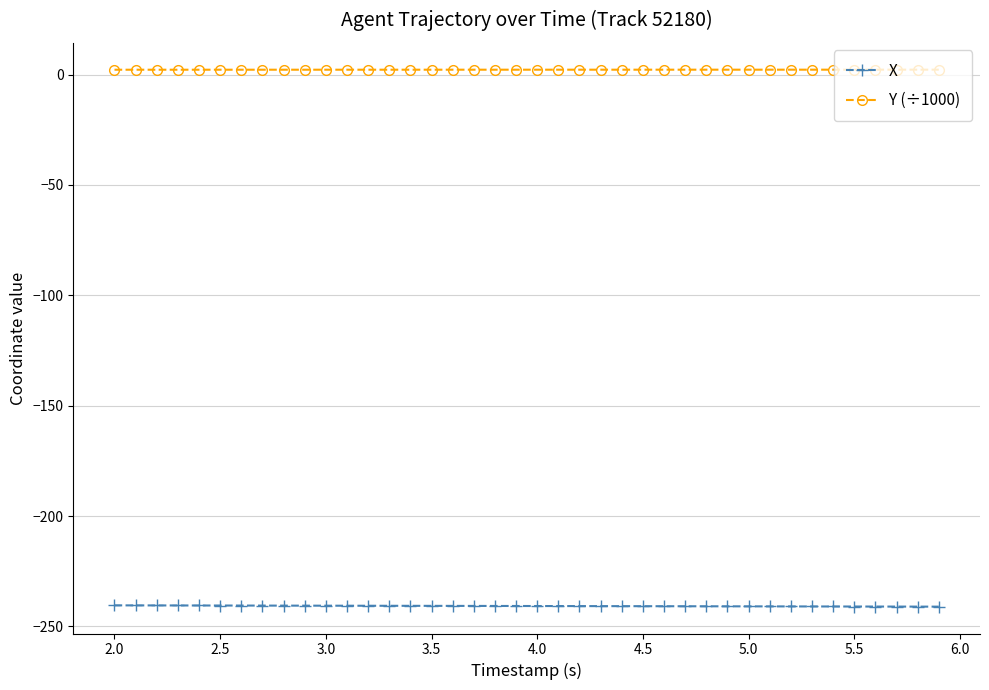

Rank the series by their average value, from highest to lowest.

Y (÷1000), X